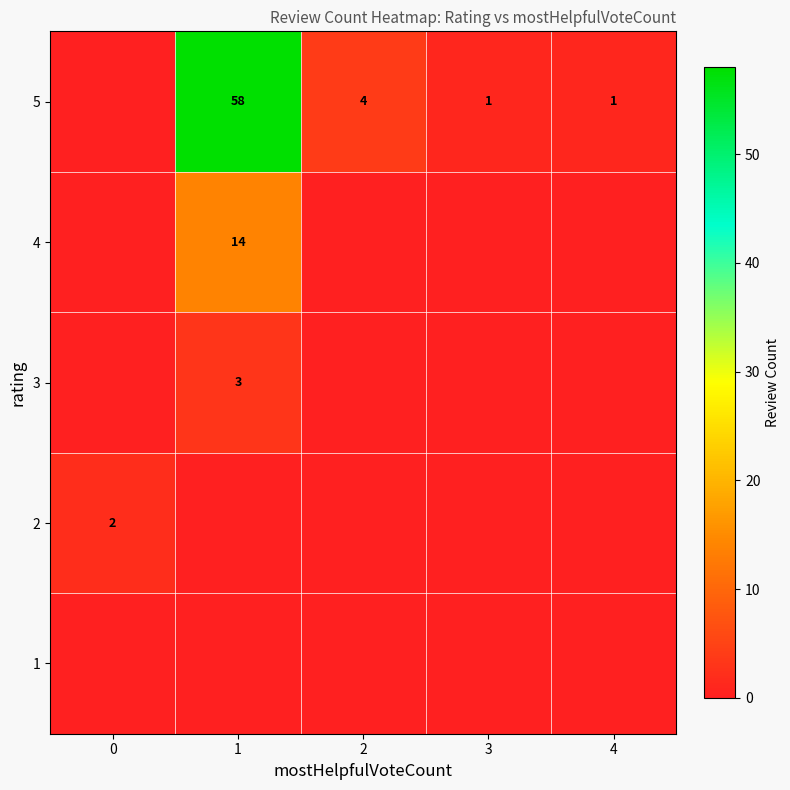

True or false: 5 has a value of 1 at 4.

True